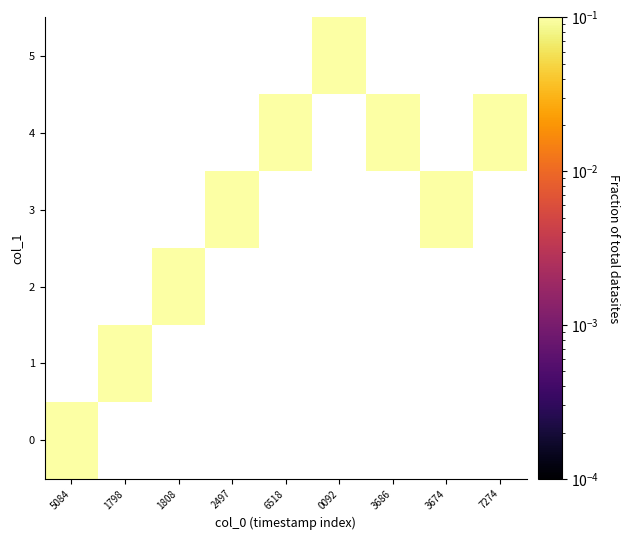

Count the number of data series in this chart.

6